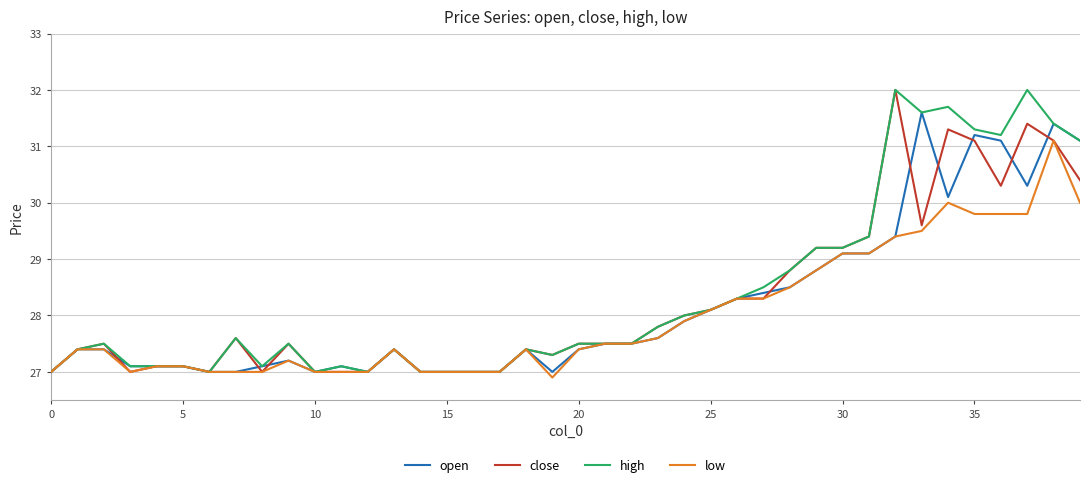

What is the highest value of the close series?

32.0